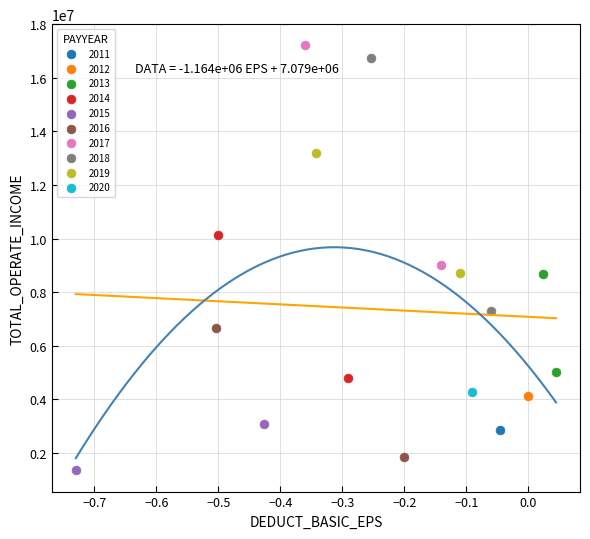

Which series reaches the maximum Y coordinate?

2017